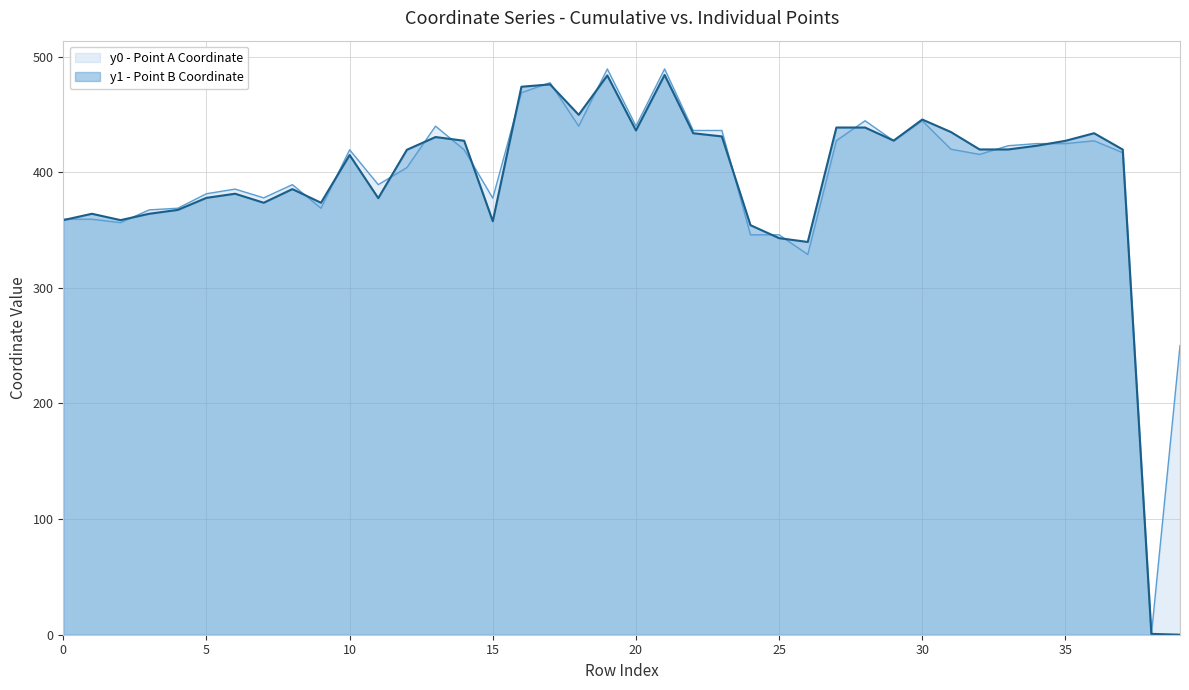

Rank the categories by y0 value from lowest to highest.

38, 39, 26, 24, 25, 2, 0, 1, 3, 4, 9, 15, 7, 5, 6, 8, 11, 12, 32, 37, 10, 14, 31, 33, 34, 35, 36, 29, 27, 22, 23, 13, 18, 20, 28, 30, 16, 17, 19, 21